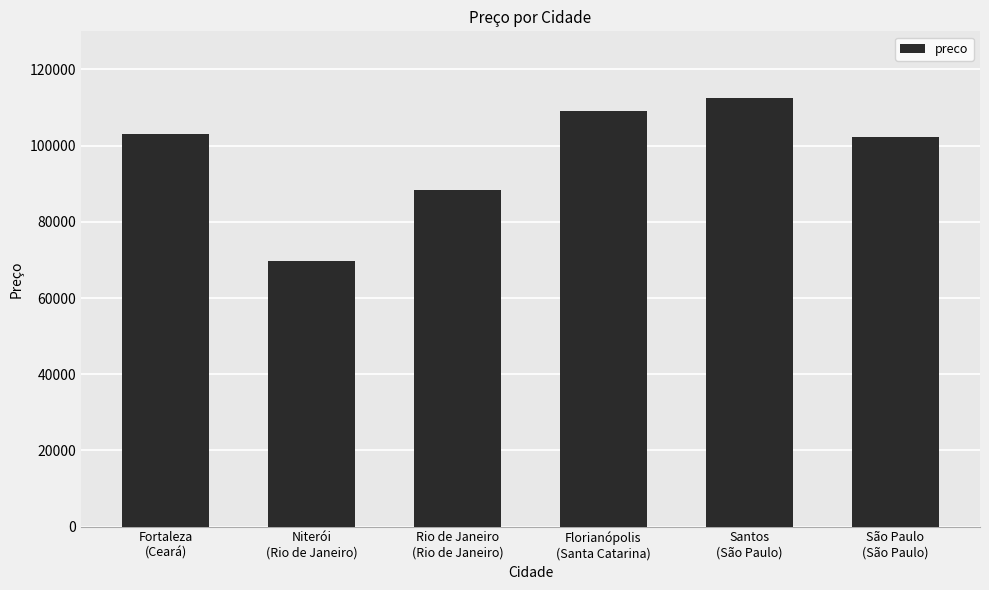

Count the number of categories in the chart.

6